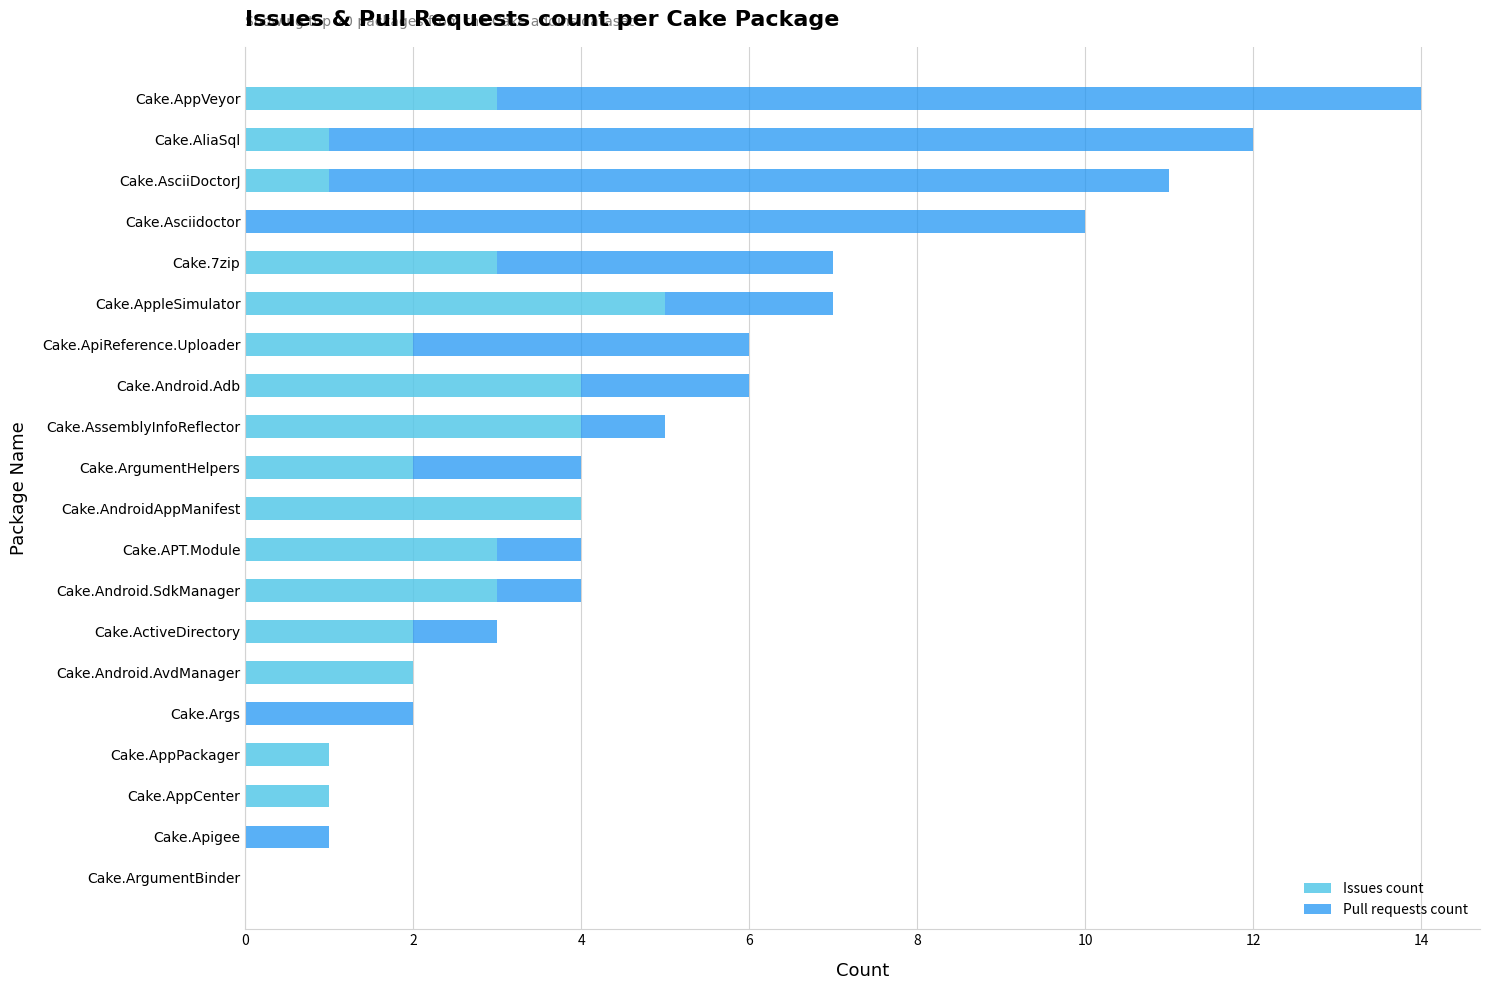

True or false: Issues count has a value of 5 at Cake.Android.SdkManager.

False